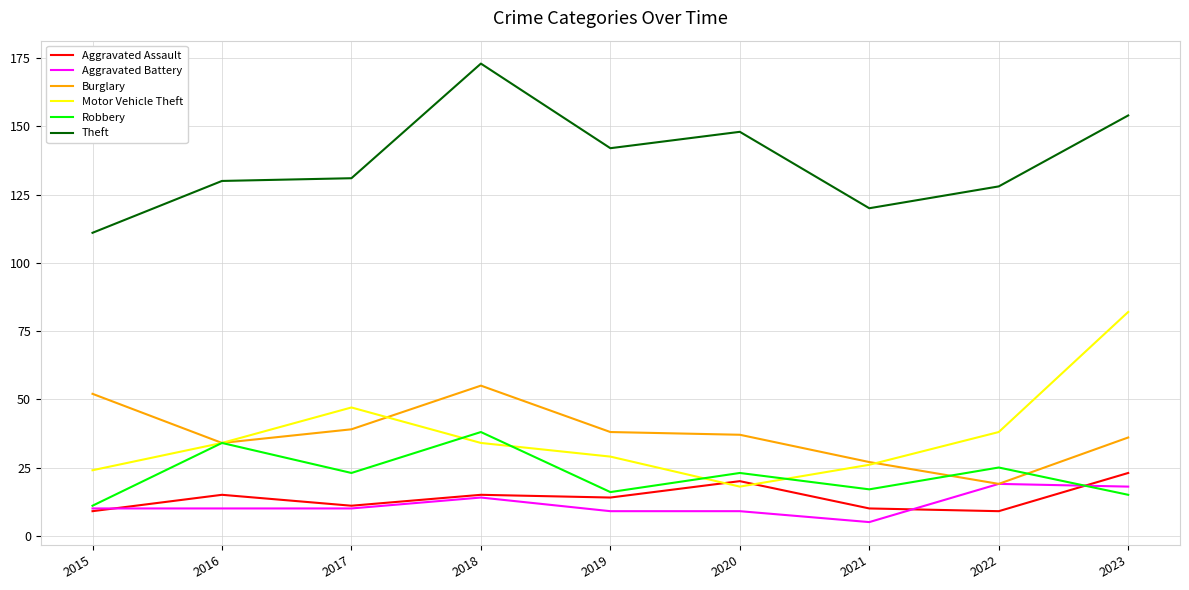

True or false: Aggravated Assault and Motor Vehicle Theft cross at least once.

True